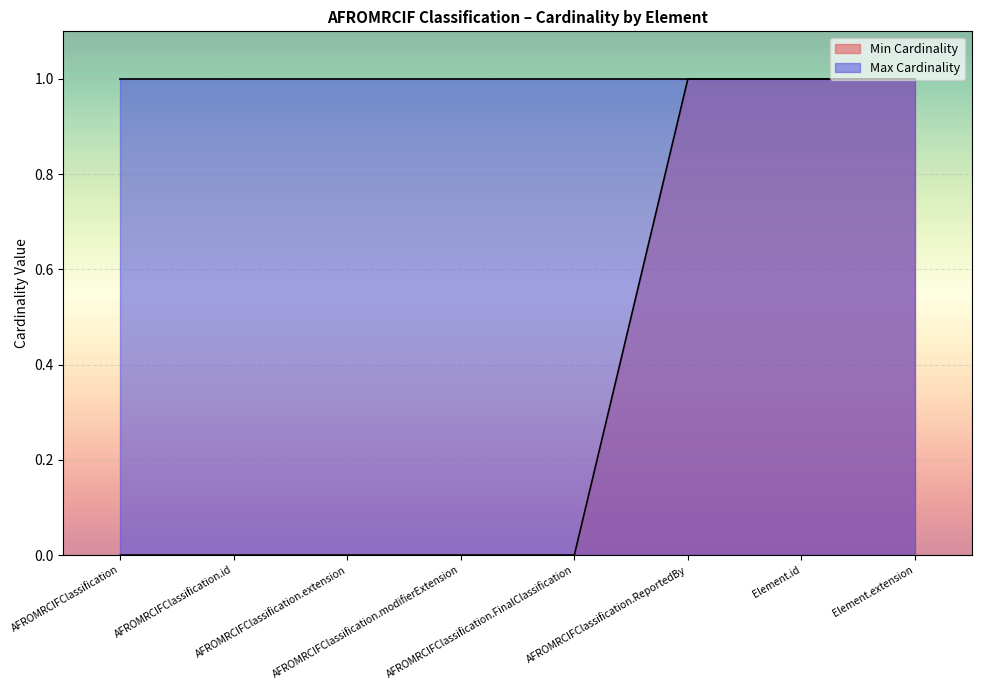

How many lines are shown in the chart?

1